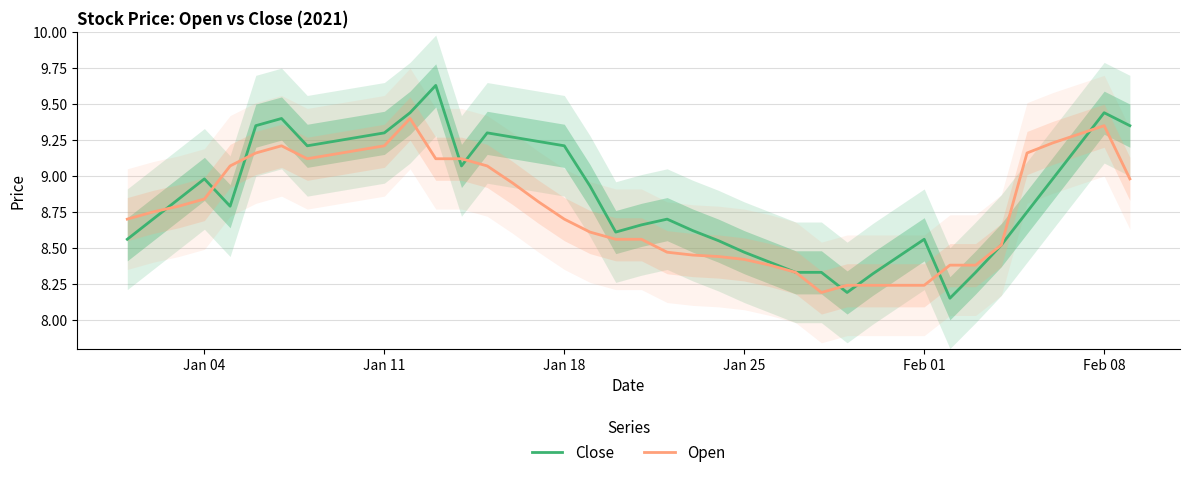

Reading left to right, extract all data points from this chart.

Close: 8.6	8.7	8.8	9.0	8.8	9.3	9.4	9.2	9.2	9.3	9.3	9.4	9.6	9.1	9.3	9.3	9.2	9.2	8.9	8.6	8.7	8.7	8.6	8.6	8.5	8.4	8.3	8.3	8.2	8.3	8.4	8.6	8.2	8.3	8.5	8.8	9.0	9.2	9.4	9.3
Open: 8.7	8.8	8.8	8.8	9.1	9.2	9.2	9.1	9.2	9.2	9.2	9.4	9.1	9.1	9.1	8.9	8.8	8.7	8.6	8.6	8.6	8.5	8.4	8.4	8.4	8.4	8.3	8.2	8.2	8.2	8.2	8.2	8.4	8.4	8.5	9.2	9.2	9.3	9.3	9.0